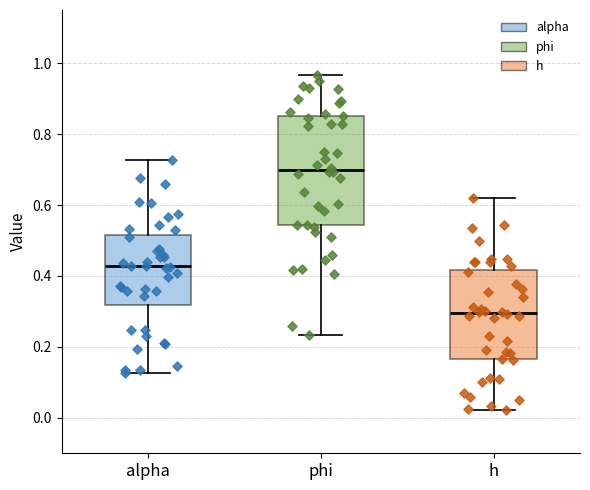

Reading left to right, read every box against the y-axis: the position of its median line, the range the box covers, and the ends of its whiskers. The values are not printed on the chart, so give them approximately, as read against the axis.

alpha: median 0.42, box 0.32 to 0.52, whiskers 0.12 to 0.72
phi: median 0.70, box 0.54 to 0.86, whiskers 0.24 to 0.96
h: median 0.30, box 0.16 to 0.42, whiskers 0.02 to 0.62